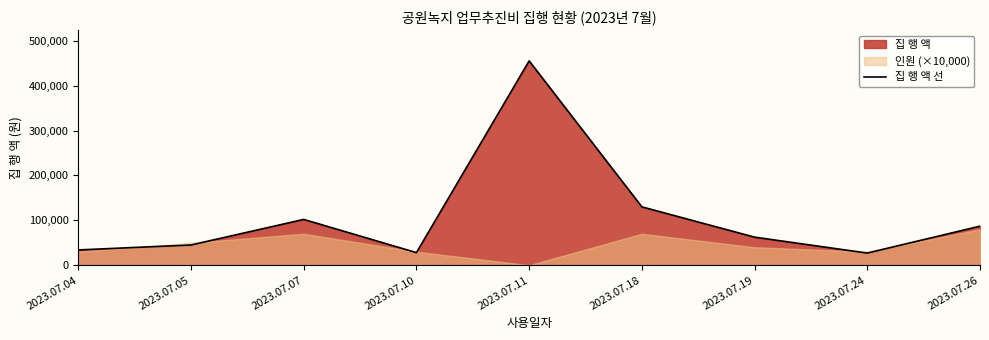

Count the number of values greater than 62500.

4